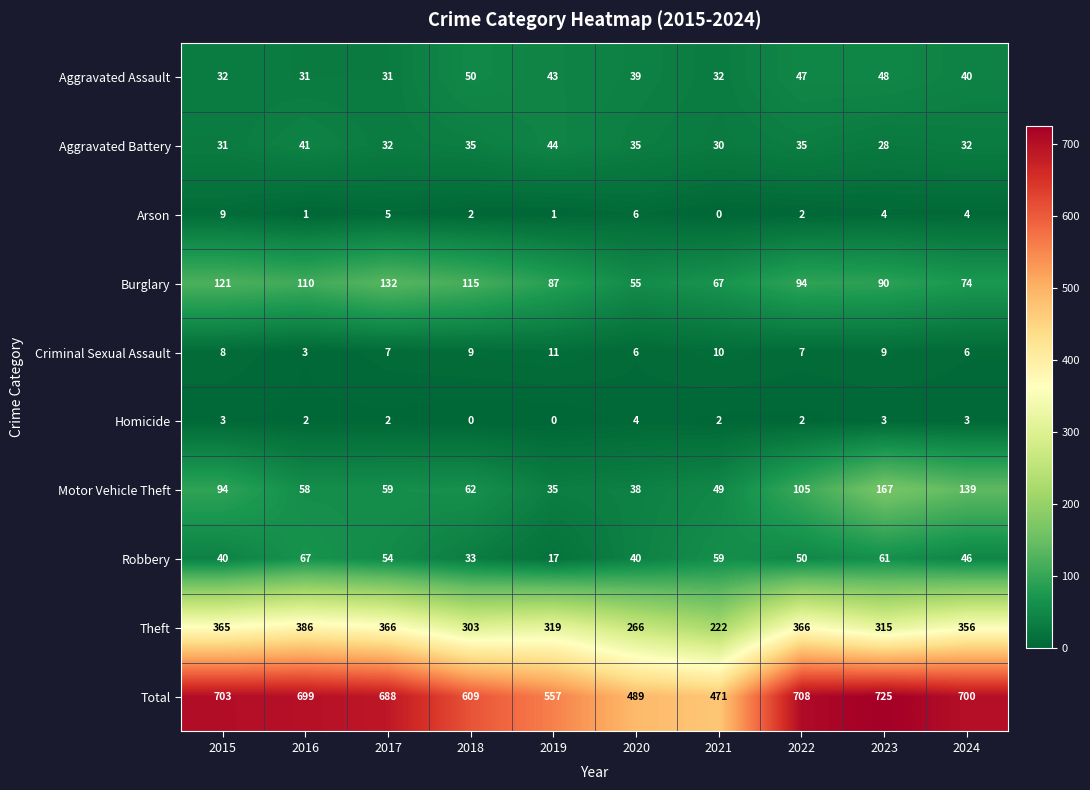

What is the difference between the highest and lowest values at 2021?

471